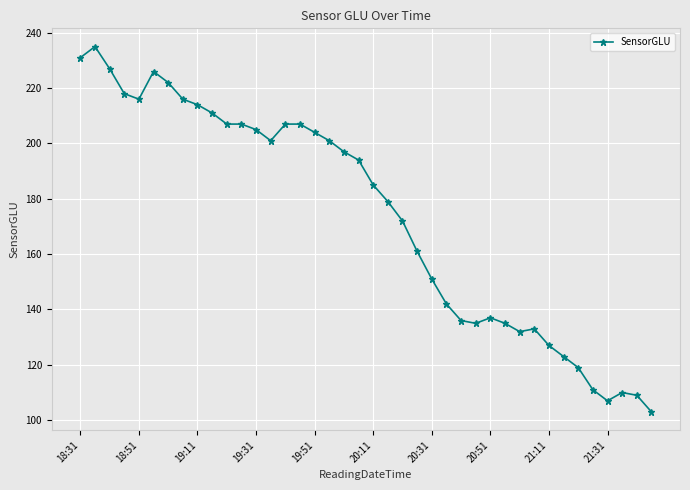

What is the greatest value displayed?

235